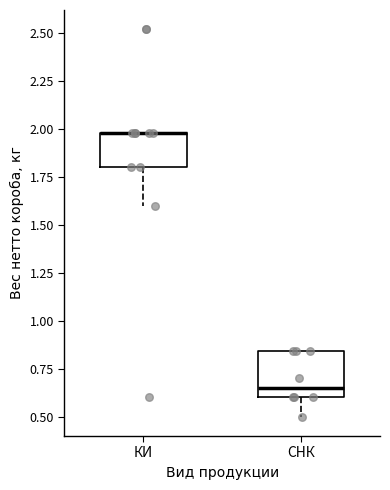

Where does the lower whisker of the box for КИ end on the y-axis? The values are not printed on the chart, so give them approximately, as read against the axis.

1.60